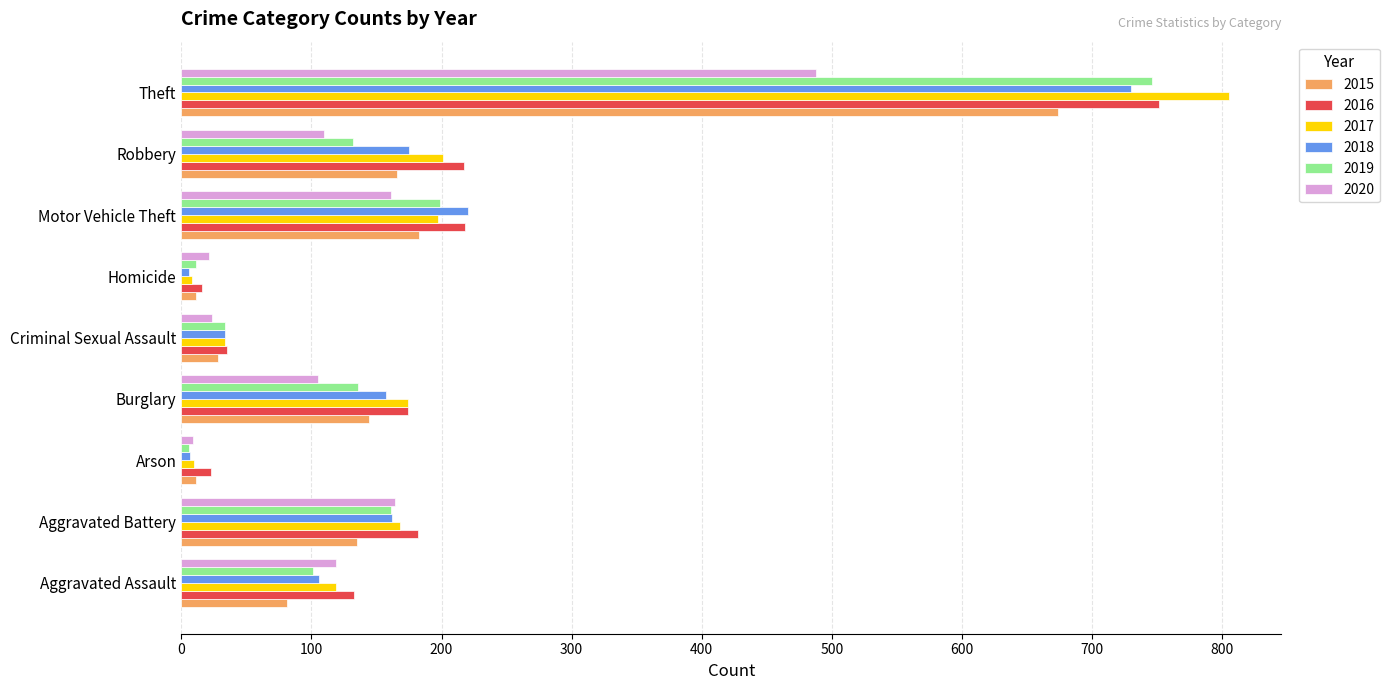

What is the difference between the 2017 values at Robbery and Arson?

191